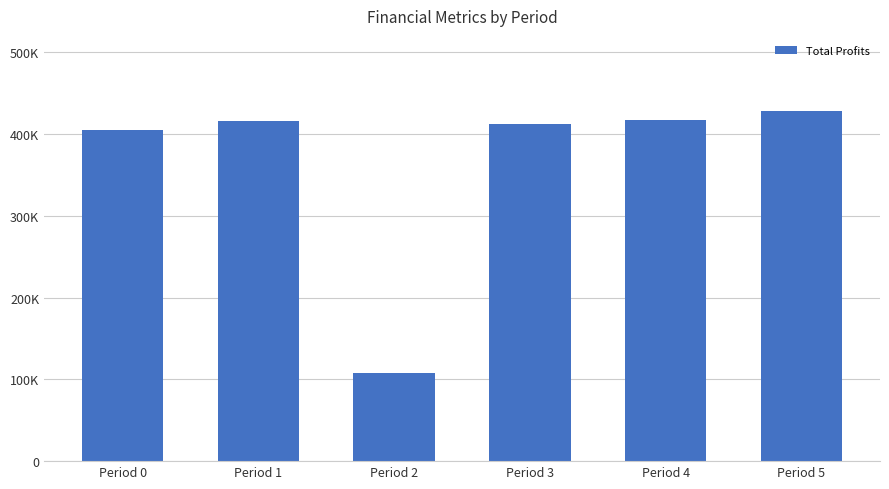

Are the bars horizontal?

No